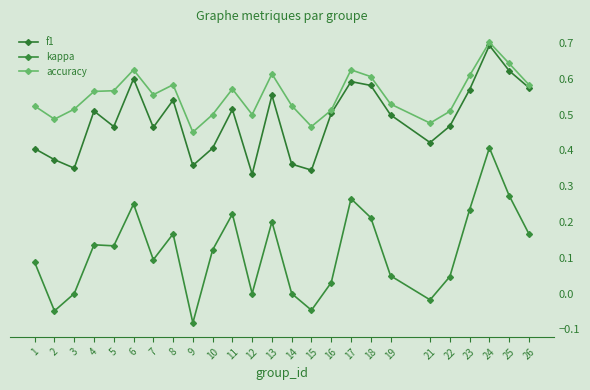

What is the spread (max minus min) of values at 12?

0.5